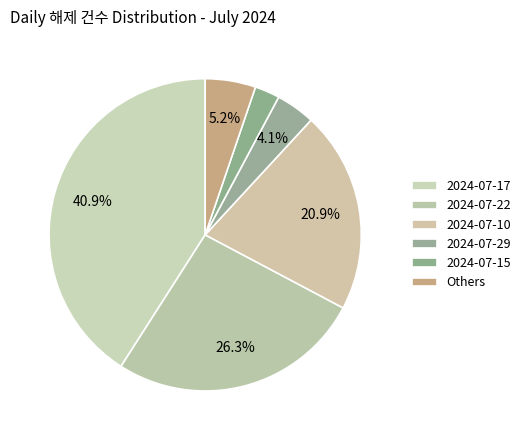

Is it true that 2024-07-10 is 21% of the pie?

True